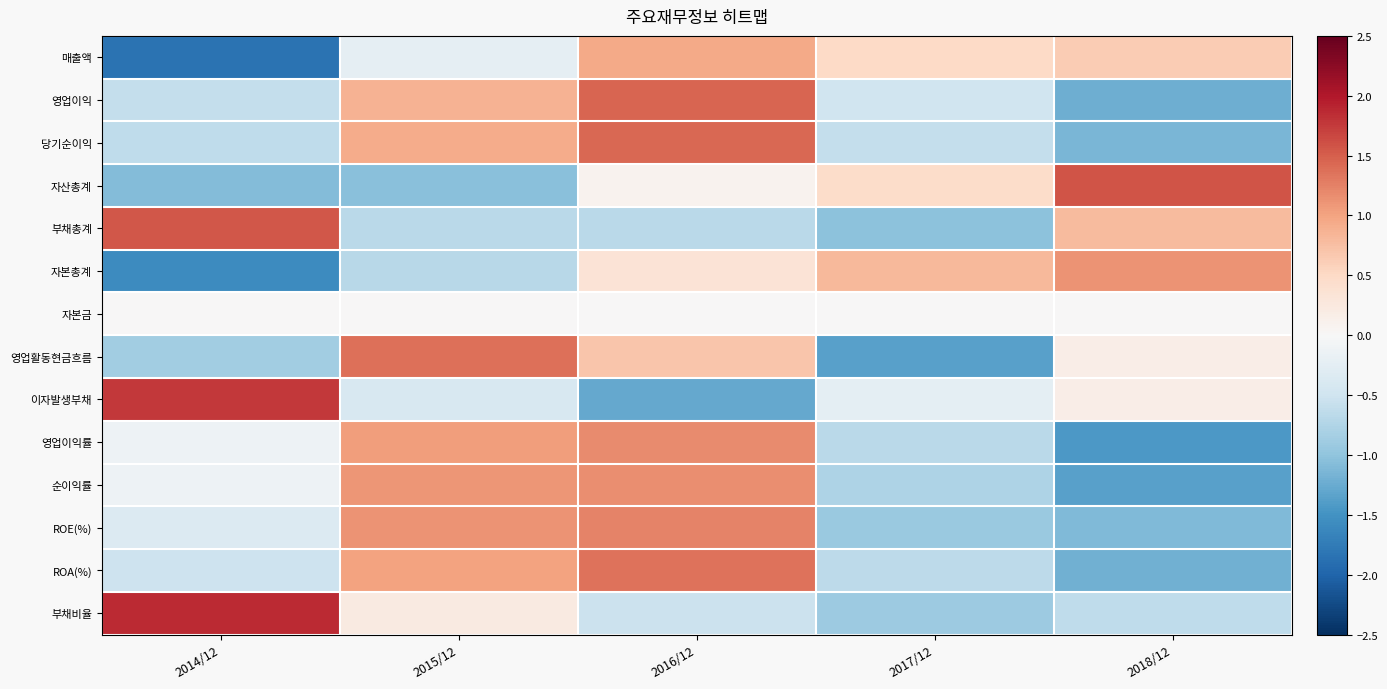

What is the spread (max minus min) of values at 2016/12?

2.7